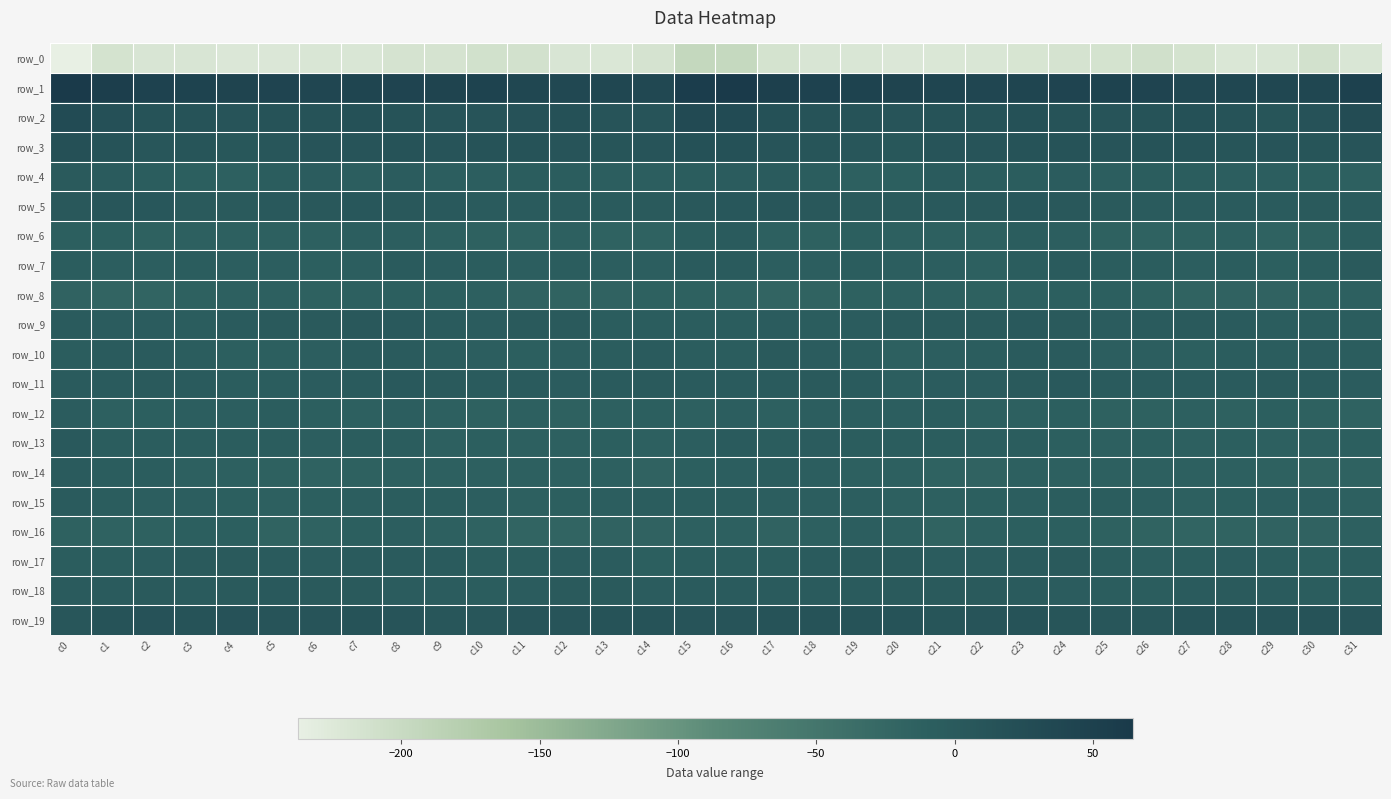

How many values in the row_6 series exceed -12?

13